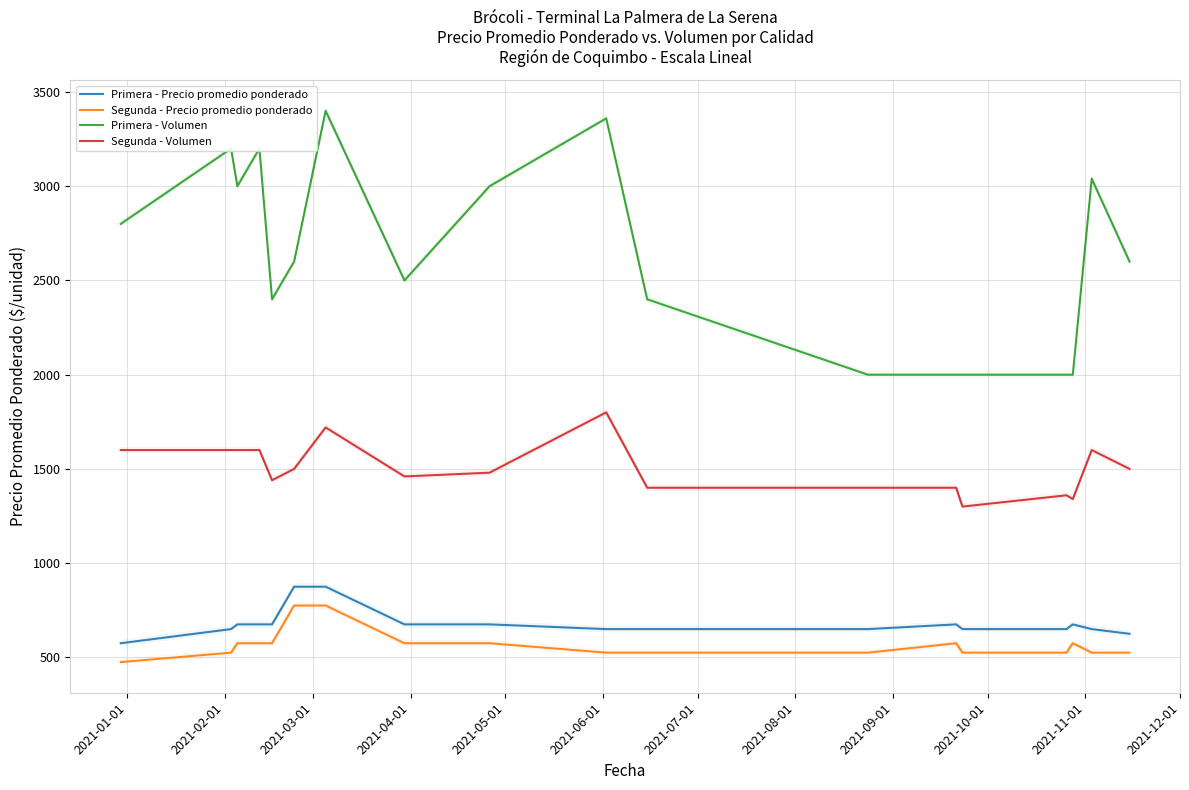

What is the sum of all Primera - Precio promedio ponderado values?

12225